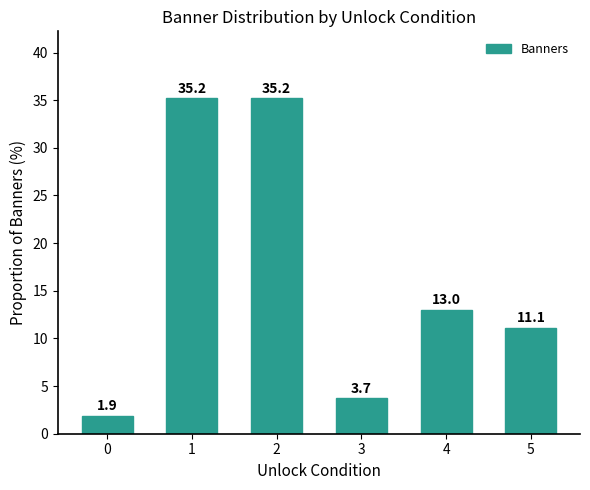

True or false: the data shows 13.0 at 4.

True